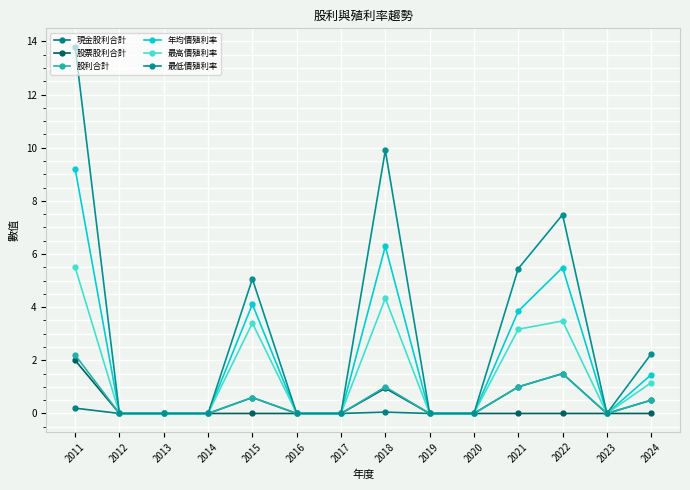

Rank the series by their maximum value, from lowest to highest.

現金股利合計, 股票股利合計, 股利合計, 最高價殖利率, 年均價殖利率, 最低價殖利率